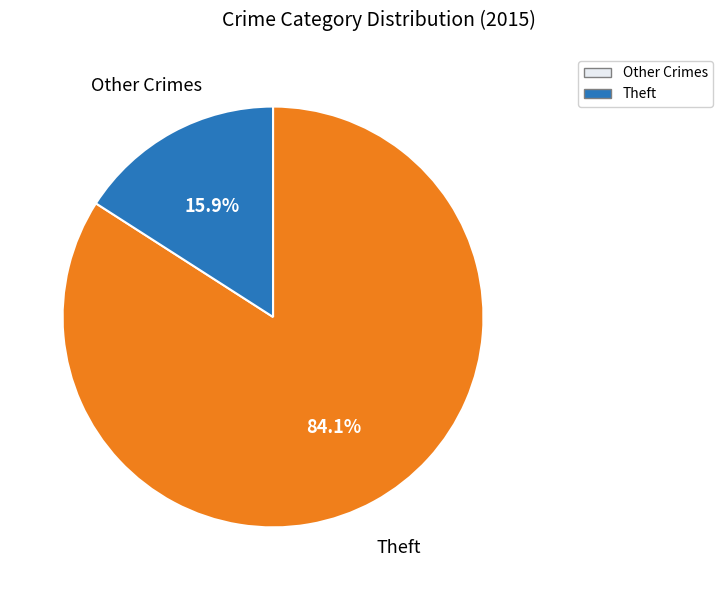

Is there a majority slice in this chart?

Yes